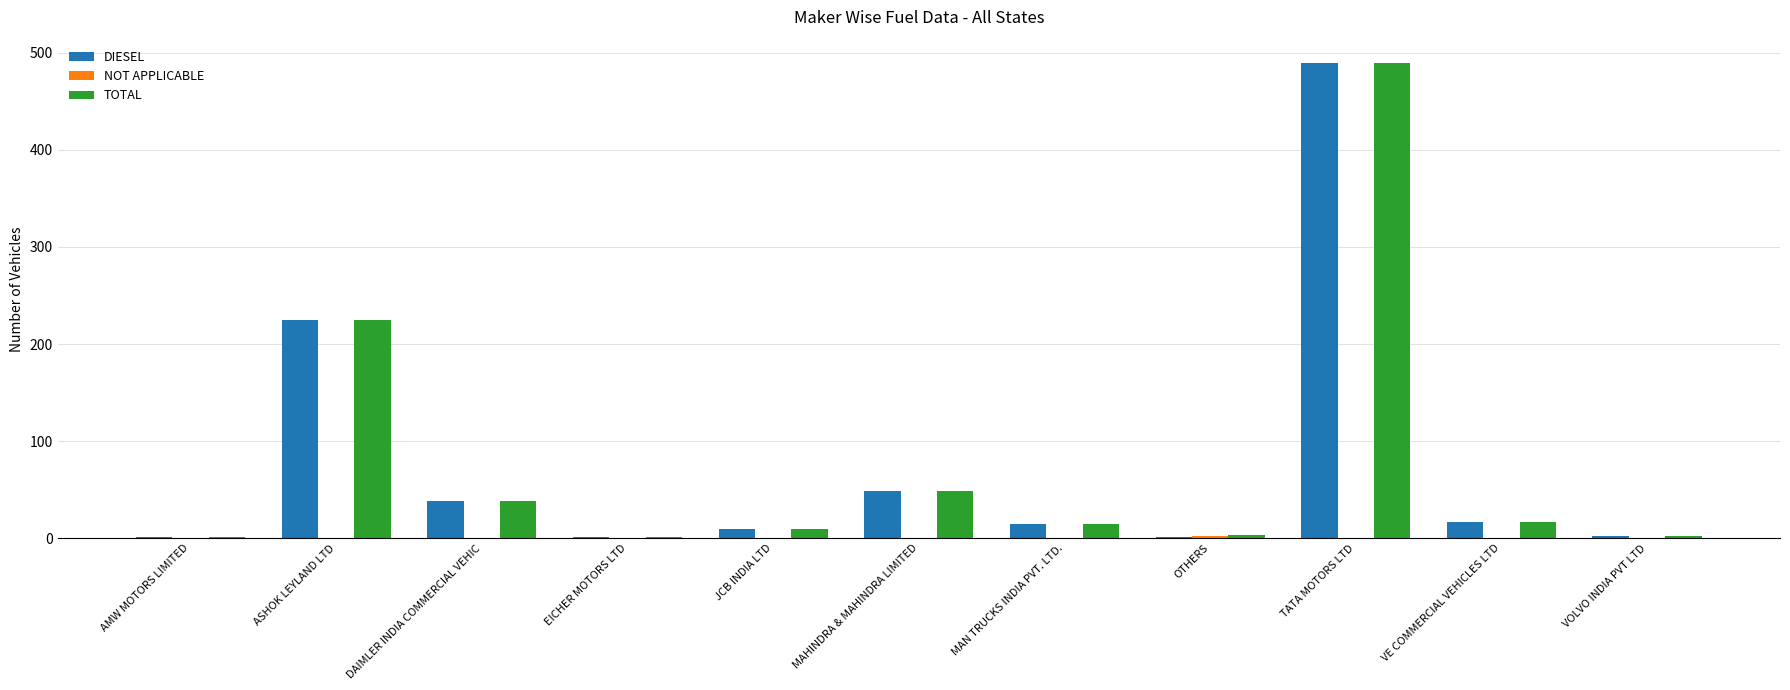

What is the maximum value shown in the chart?

489